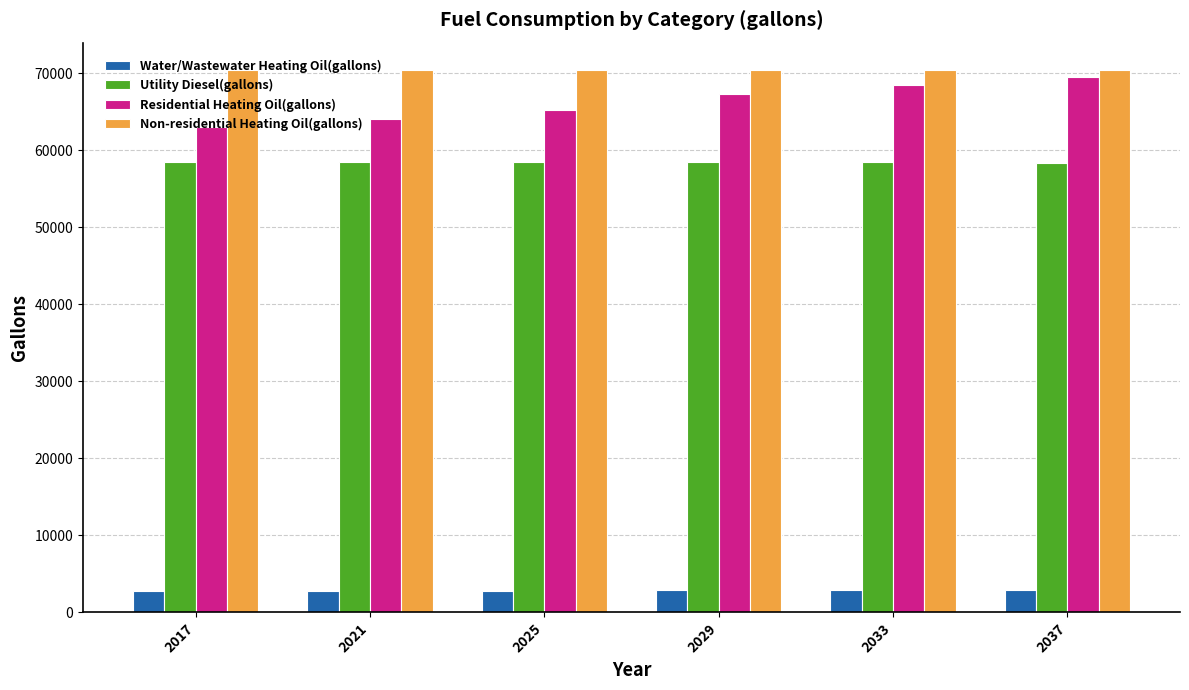

What is the value of the Residential Heating Oil(gallons) bar at the 1st from the left?

63006.7